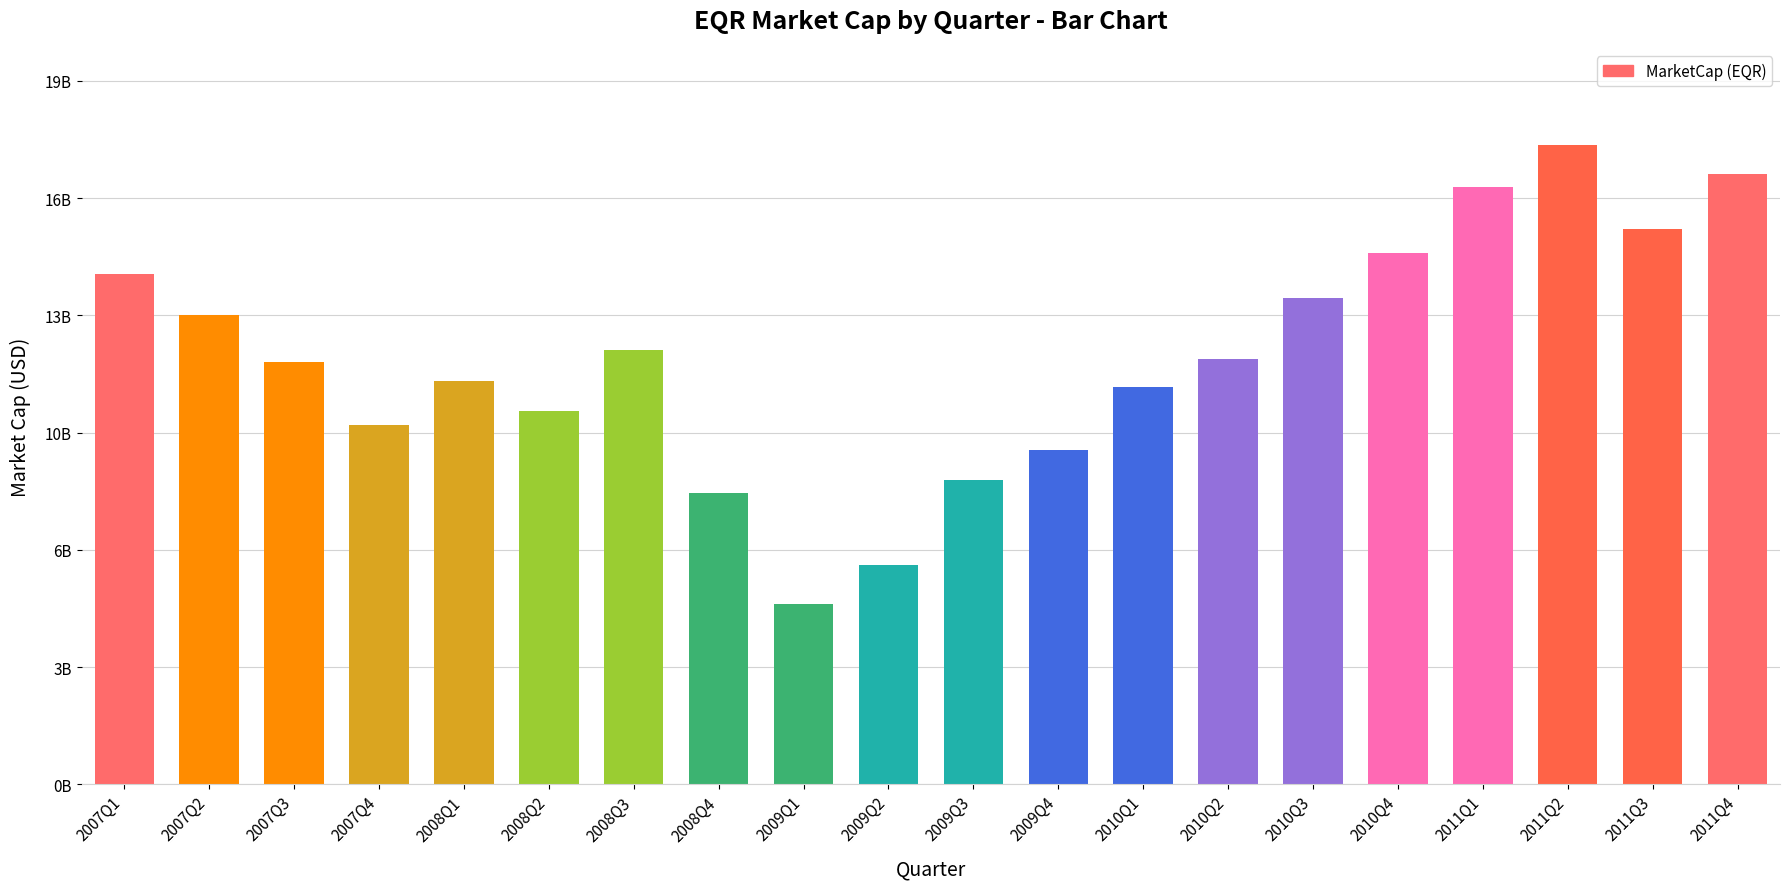

Does the chart contain any negative values?

No